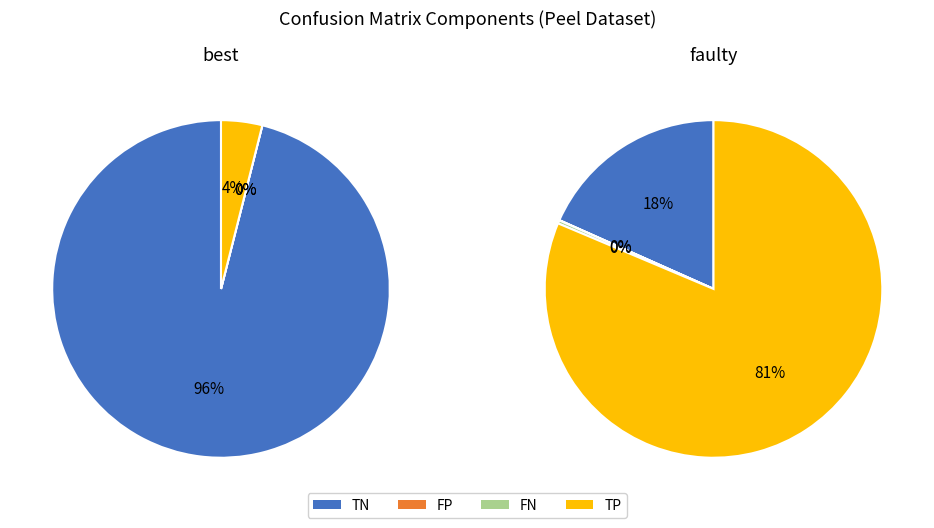

To the nearest percent, what is the difference between the largest and smallest slice percentages?

81%